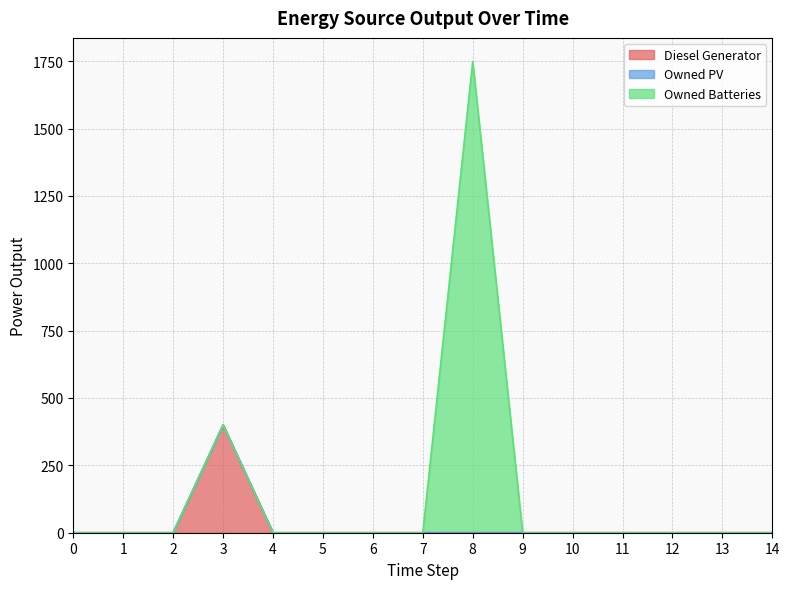

What are all the series names shown in the legend?

Diesel Generator, Owned PV, Owned Batteries